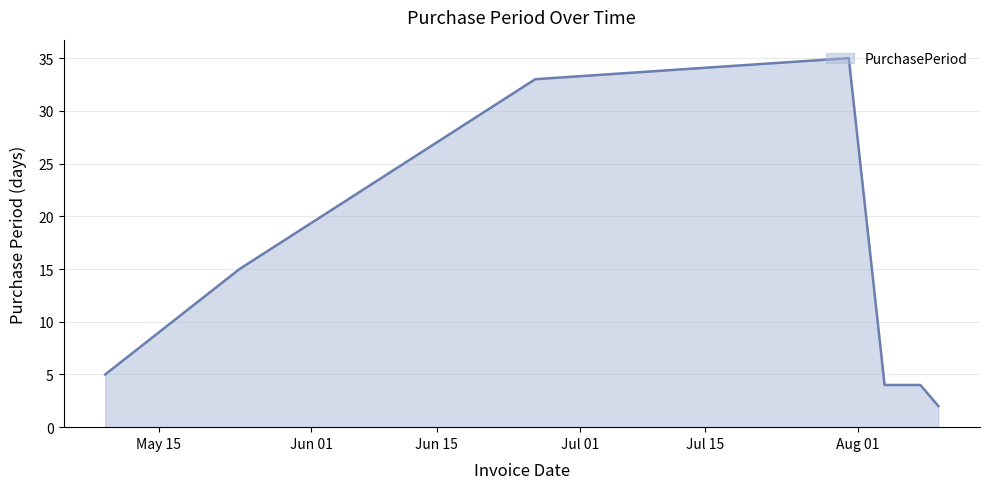

What is the difference between the maximum and minimum values?

33